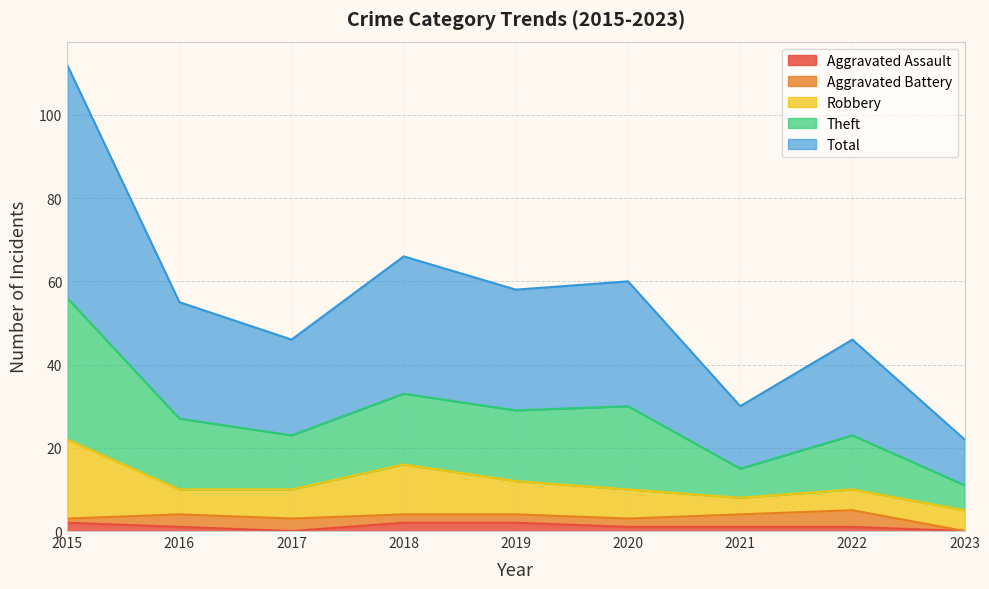

What are all the series names shown in the legend?

Aggravated Assault, Aggravated Battery, Robbery, Theft, Total